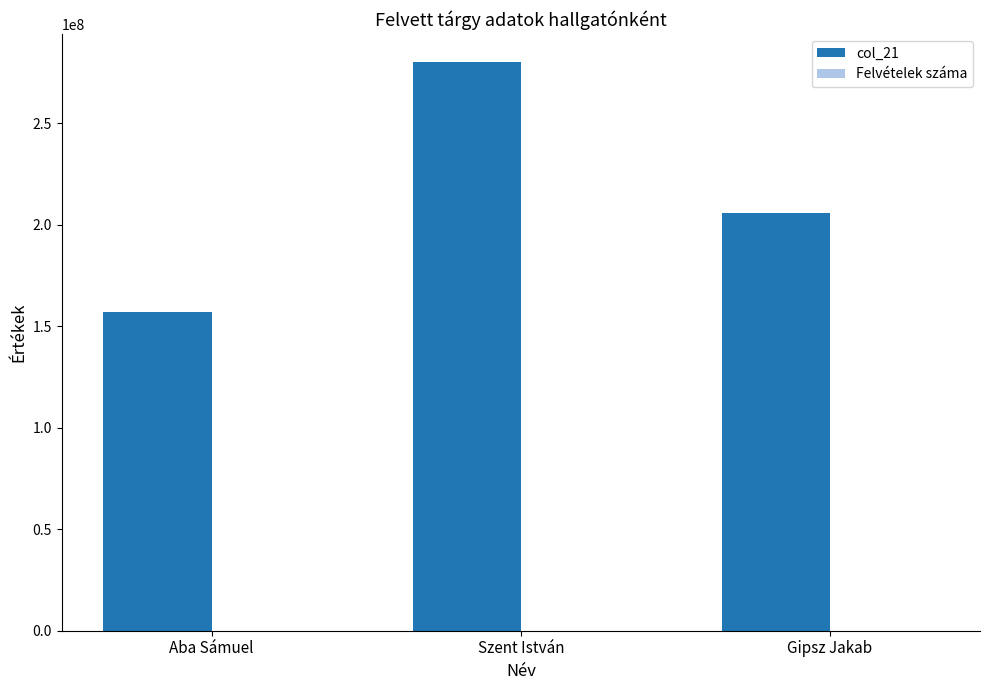

At which category is the sum across all series the highest?

Szent István